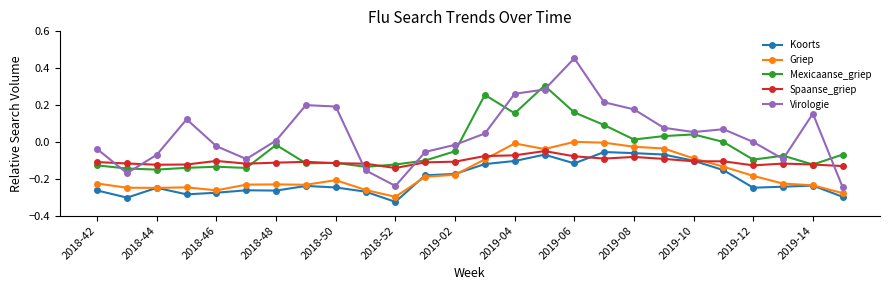

Which series has the largest total across all categories?

Virologie